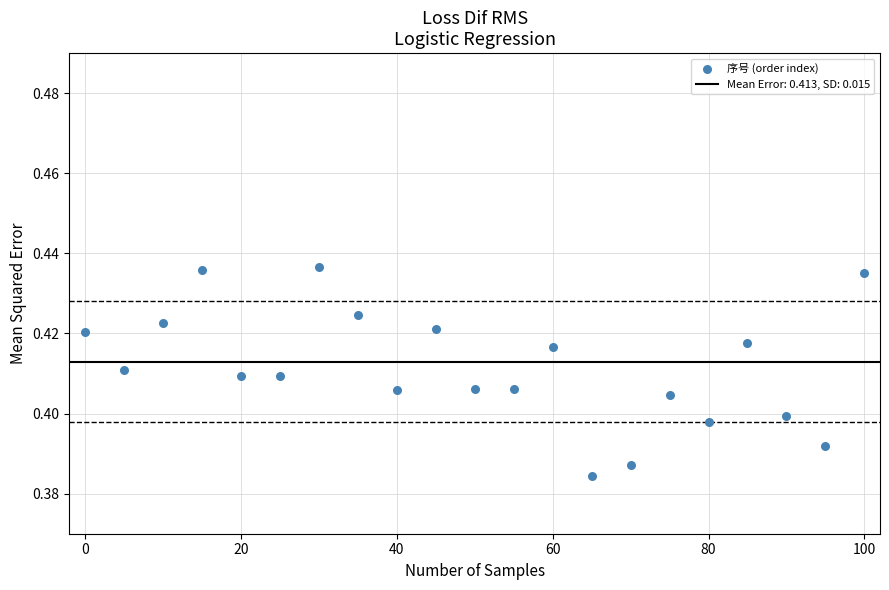

How many data points are displayed?

21